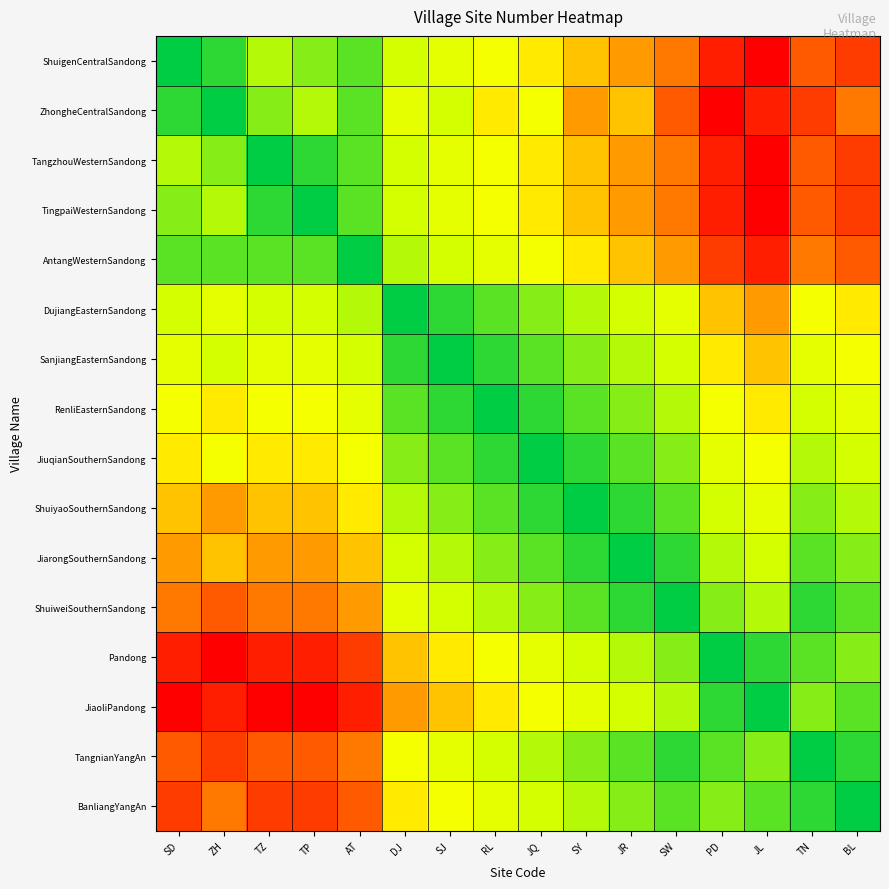

List the series in order of their peak value, highest first.

ShuigenCentralSandong, ZhongheCentralSandong, TangzhouWesternSandong, TingpaiWesternSandong, Pandong, JiaoliPandong, AntangWesternSandong, TangnianYangAn, BanliangYangAn, ShuiweiSouthernSandong, DujiangEasternSandong, ShuiyaoSouthernSandong, JiarongSouthernSandong, SanjiangEasternSandong, RenliEasternSandong, JiuqianSouthernSandong